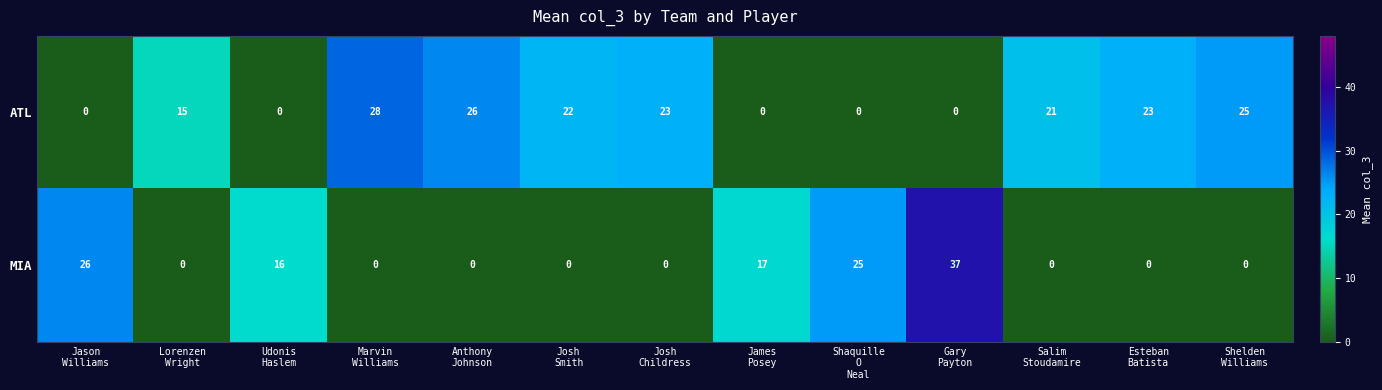

At how many categories does at least one series exceed 33?

1